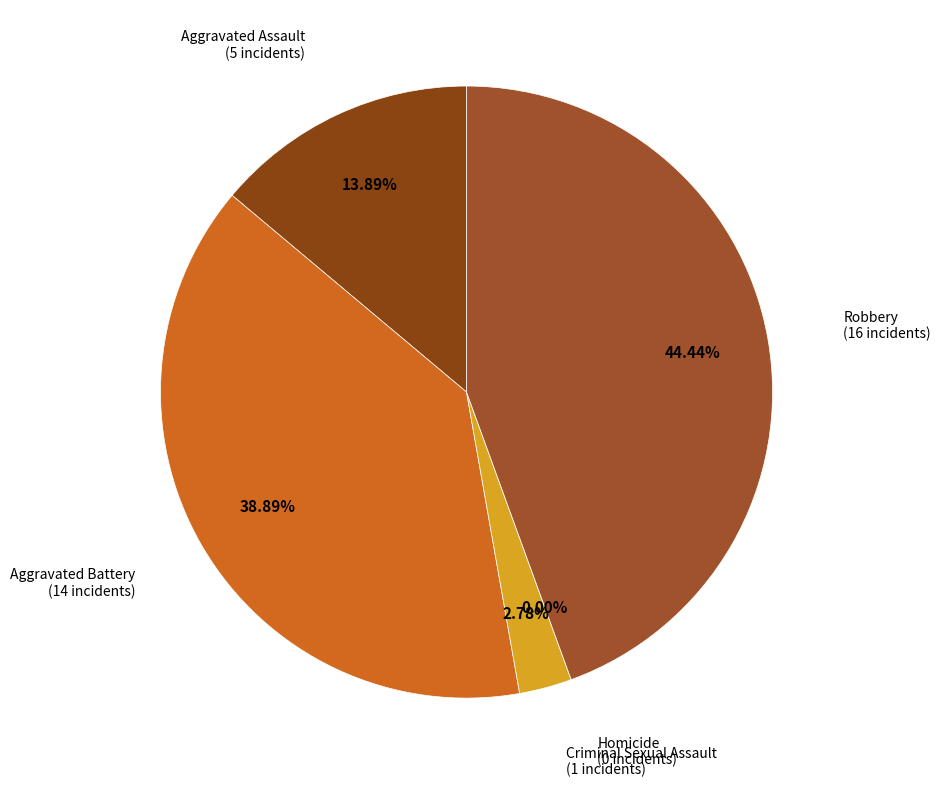

Which category has the smallest portion of the pie?

Homicide